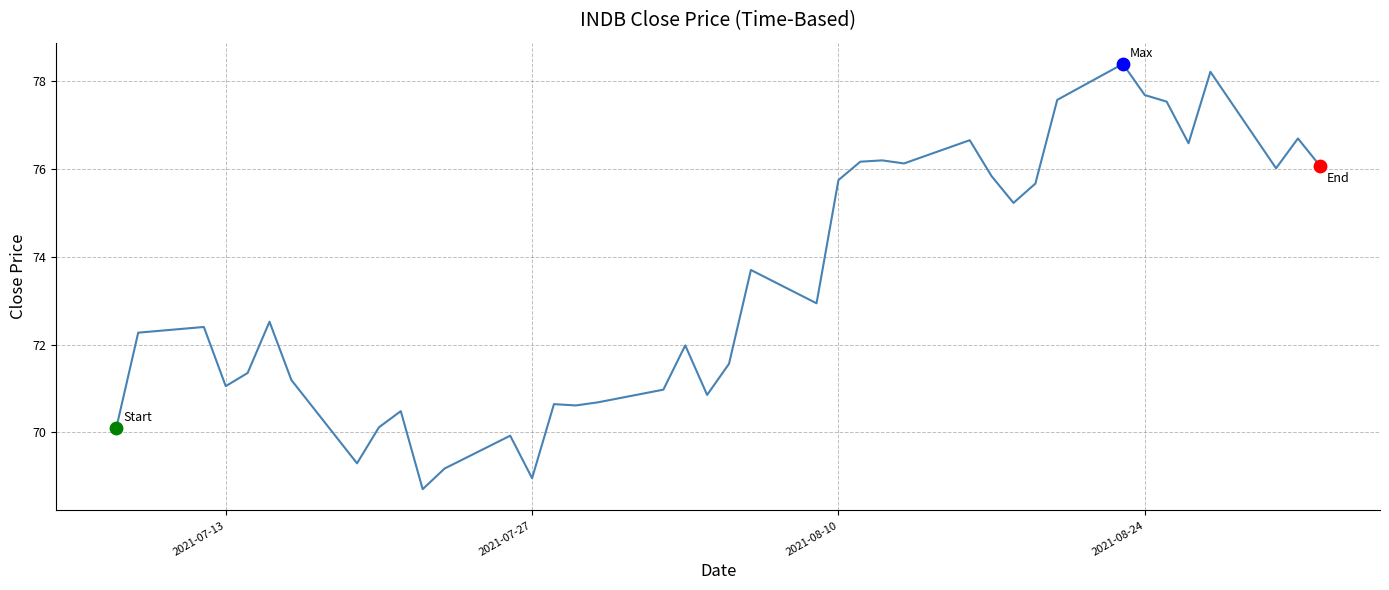

What is the difference between the maximum and minimum values?

9.7